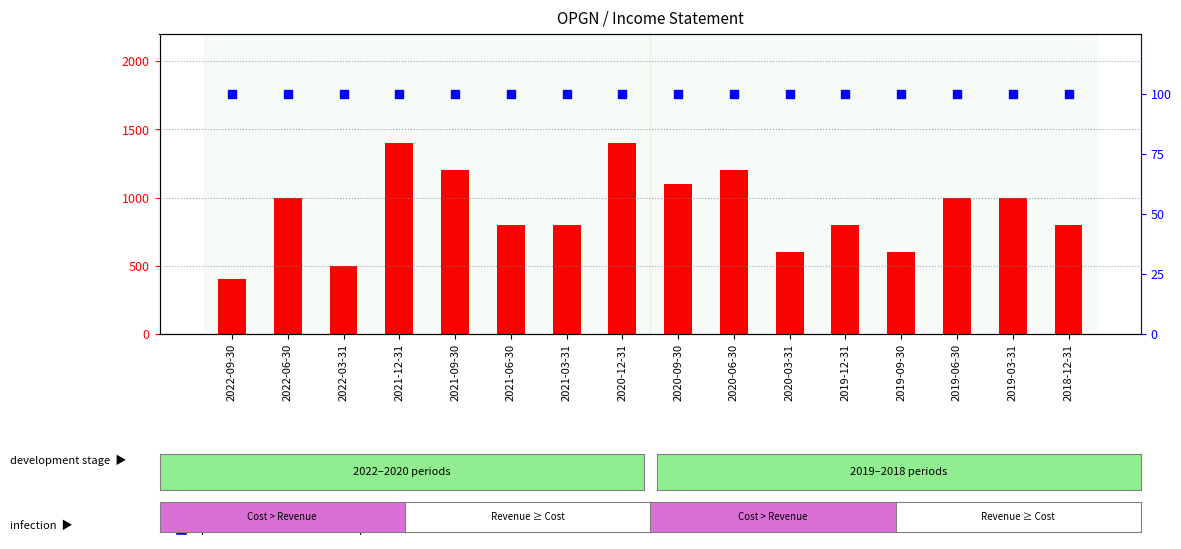

Which series has the widest spread of Y values?

Total Revenue